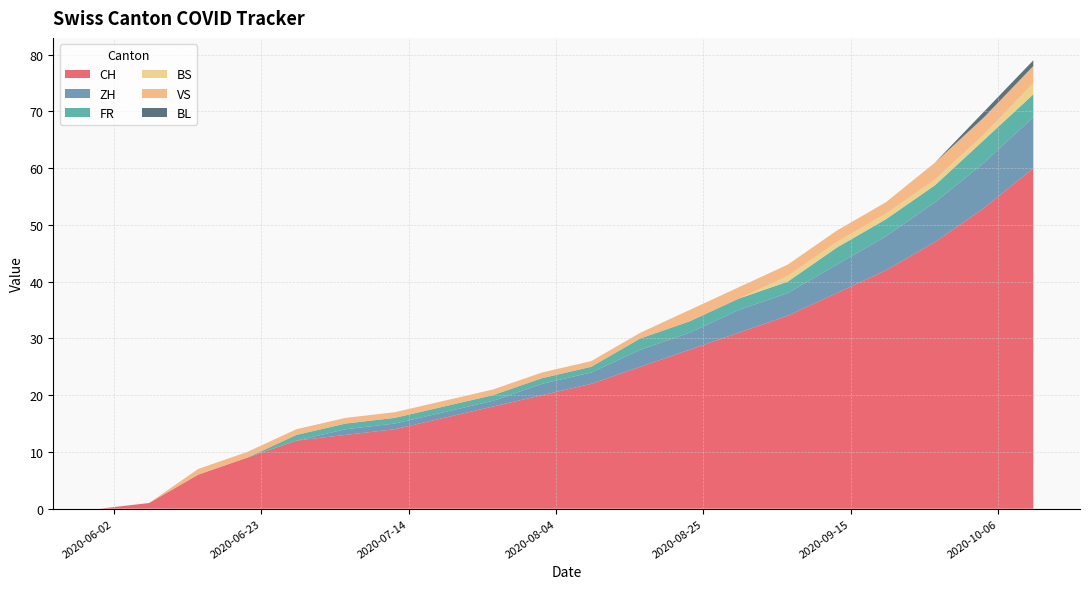

Reading left to right, list all the values displayed in this chart.

CH: 0	1	6	9	12	13	14	16	18	20	22	25	28	31	34	38	42	47	53	60
ZH: 0	0	0	0	0	1	1	1	1	2	2	3	3	4	4	5	6	7	8	9
FR: 0	0	0	0	1	1	1	1	1	1	1	2	2	2	2	3	3	3	4	4
BS: 0	0	0	0	0	0	0	0	0	0	0	0	0	0	1	1	1	1	1	2
VS: 0	0	1	1	1	1	1	1	1	1	1	1	2	2	2	2	2	3	3	3
BL: 0	0	0	0	0	0	0	0	0	0	0	0	0	0	0	0	0	0	1	1